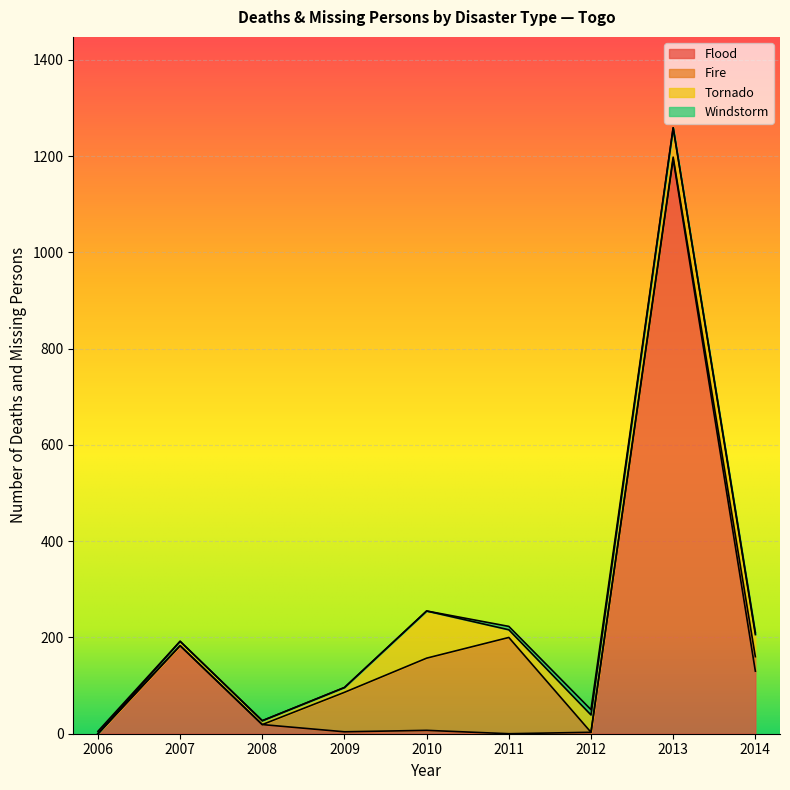

What is the maximum value shown in the chart?

1194